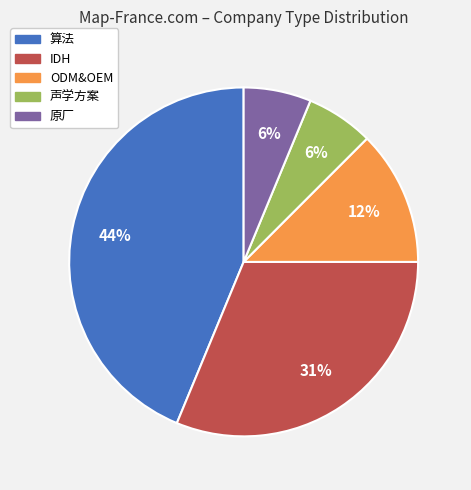

Which slice is the largest?

算法